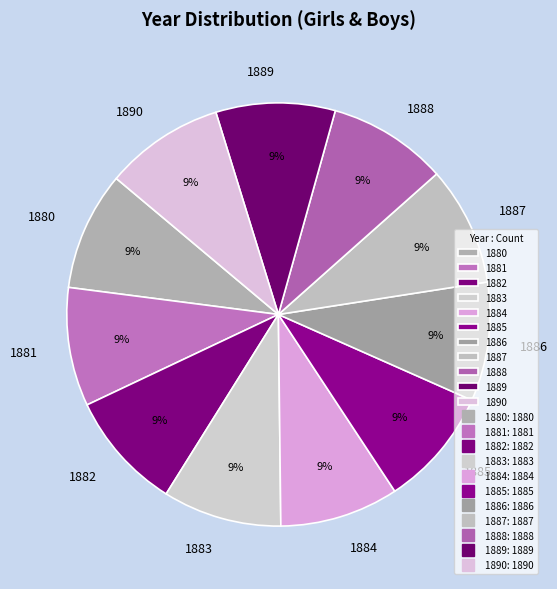

To the nearest percent, what percentage of the pie is 1886?

9%